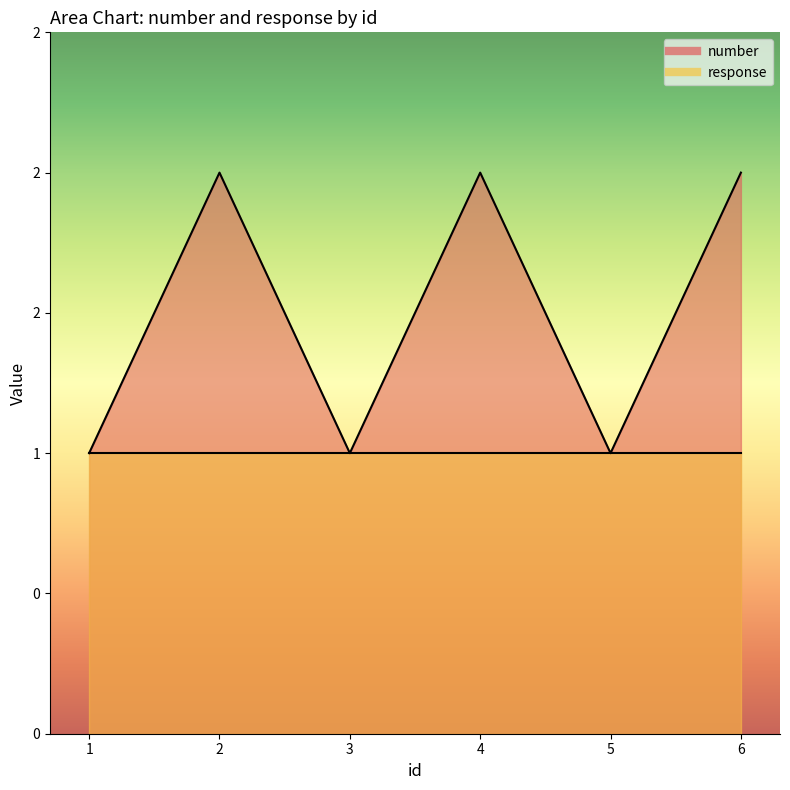

The value at 3 is 2. True or false?

False